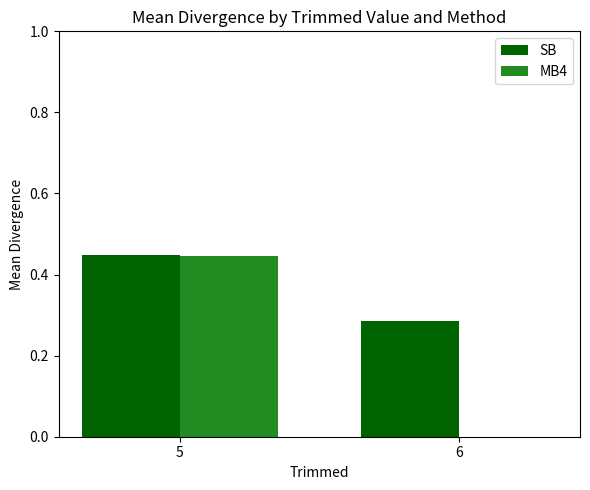

At which label does MB4 reach its peak?

5